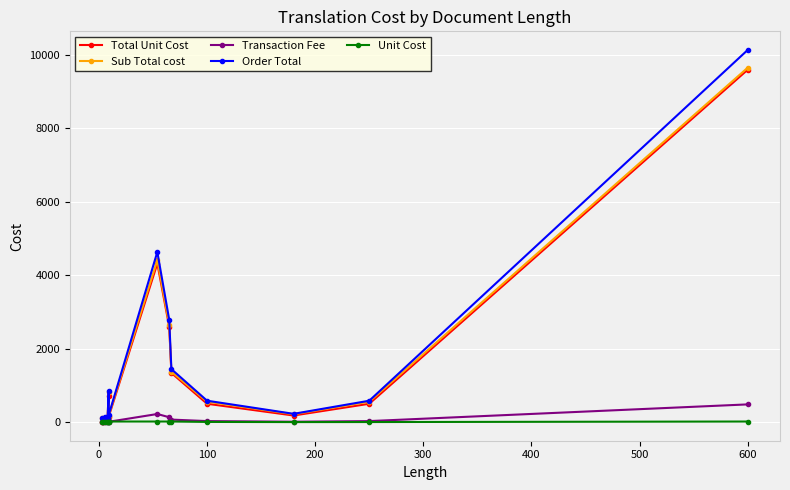

True or false: Total Unit Cost has a value of 500.0 at 100.

True